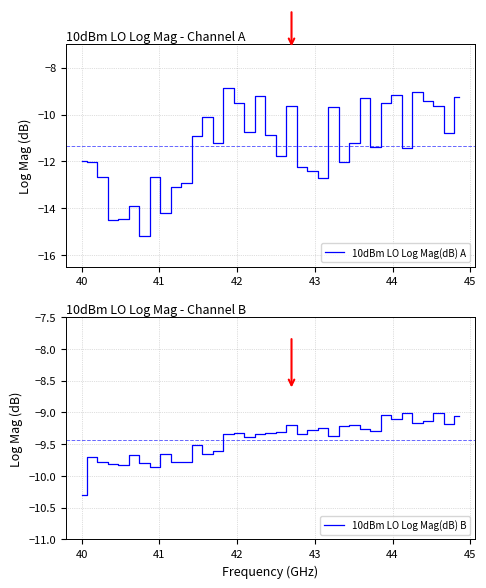

How many interior local peaks does the 10dBm LO Log Mag(dB) B series have?

11